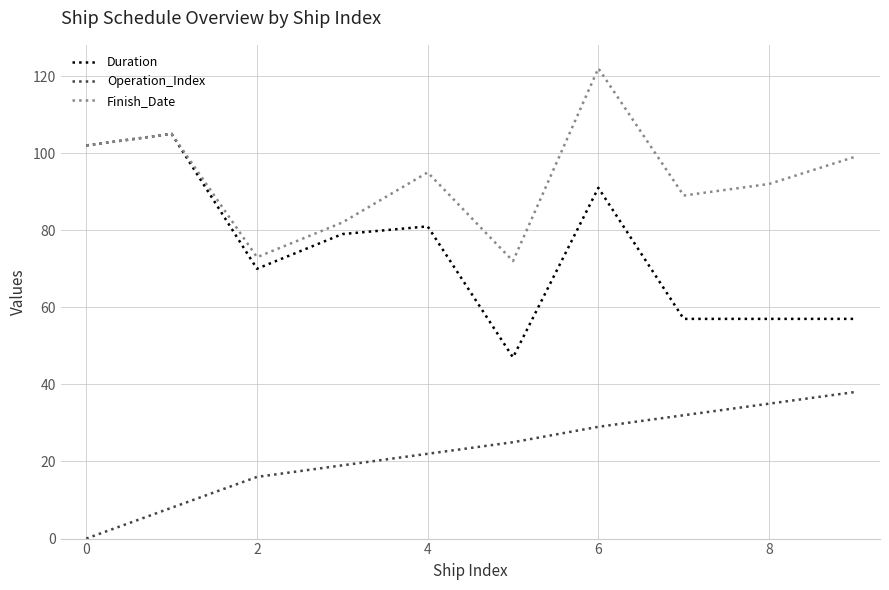

Is this an area chart (filled region under the line)?

No